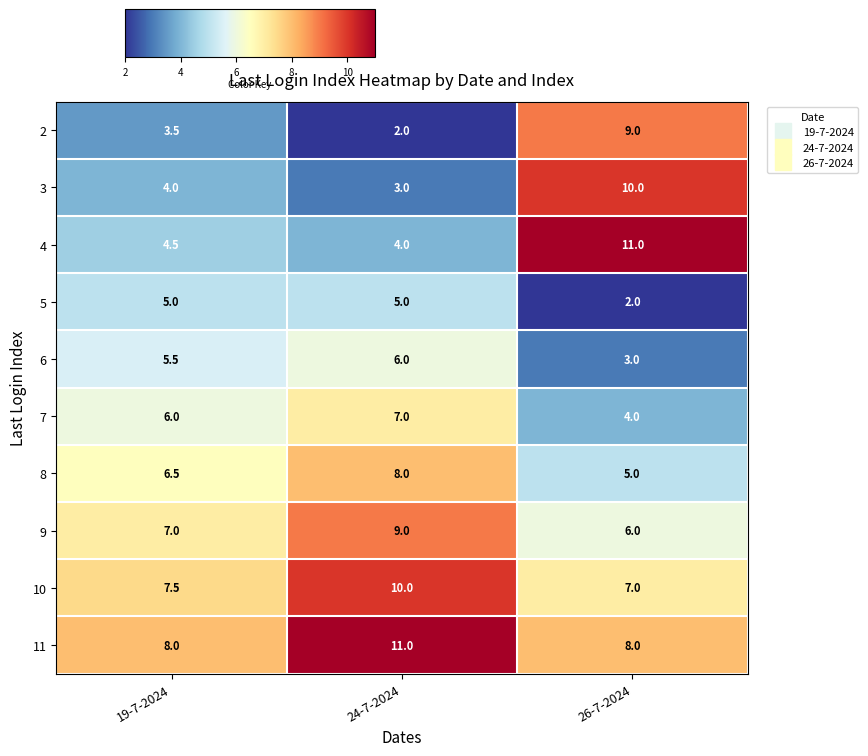

The 8 series shows 8.0 at 24-7-2024. True or false?

True